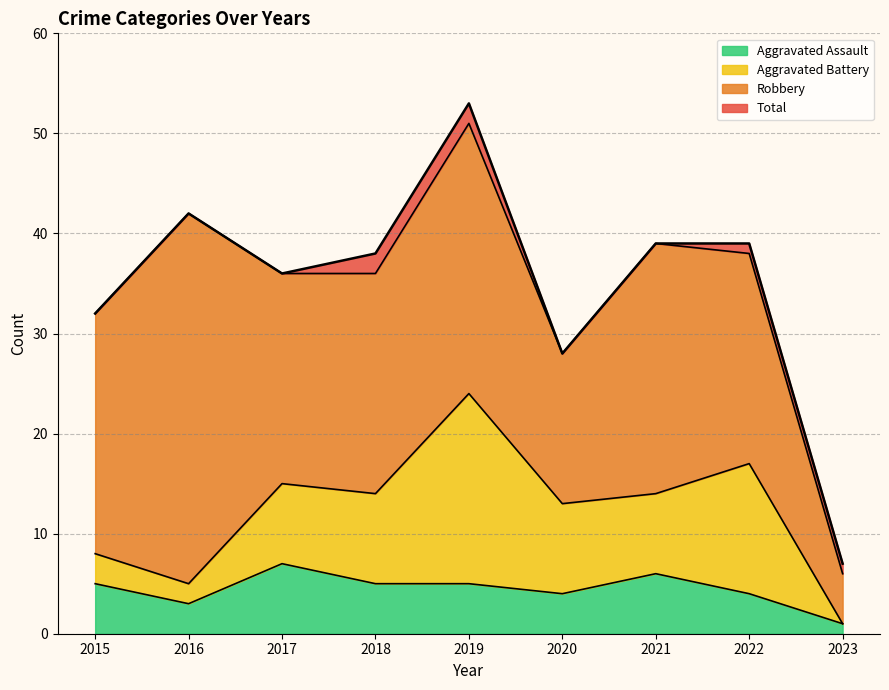

The Aggravated Assault series shows 7 at 2019. True or false?

False